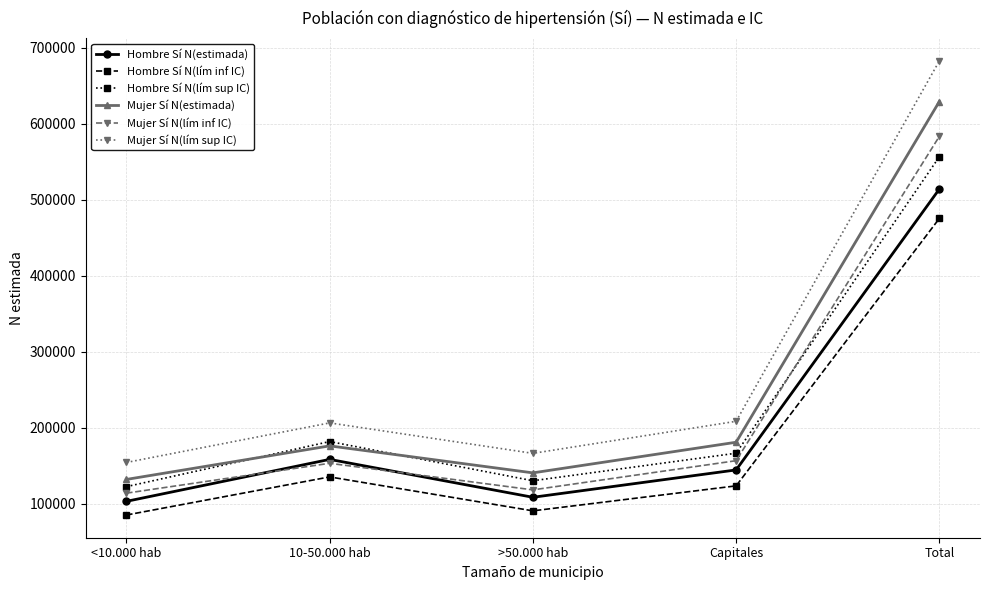

True or false: Hombre Sí N(estimada) and Mujer Sí N(estimada) intersect in this chart.

False